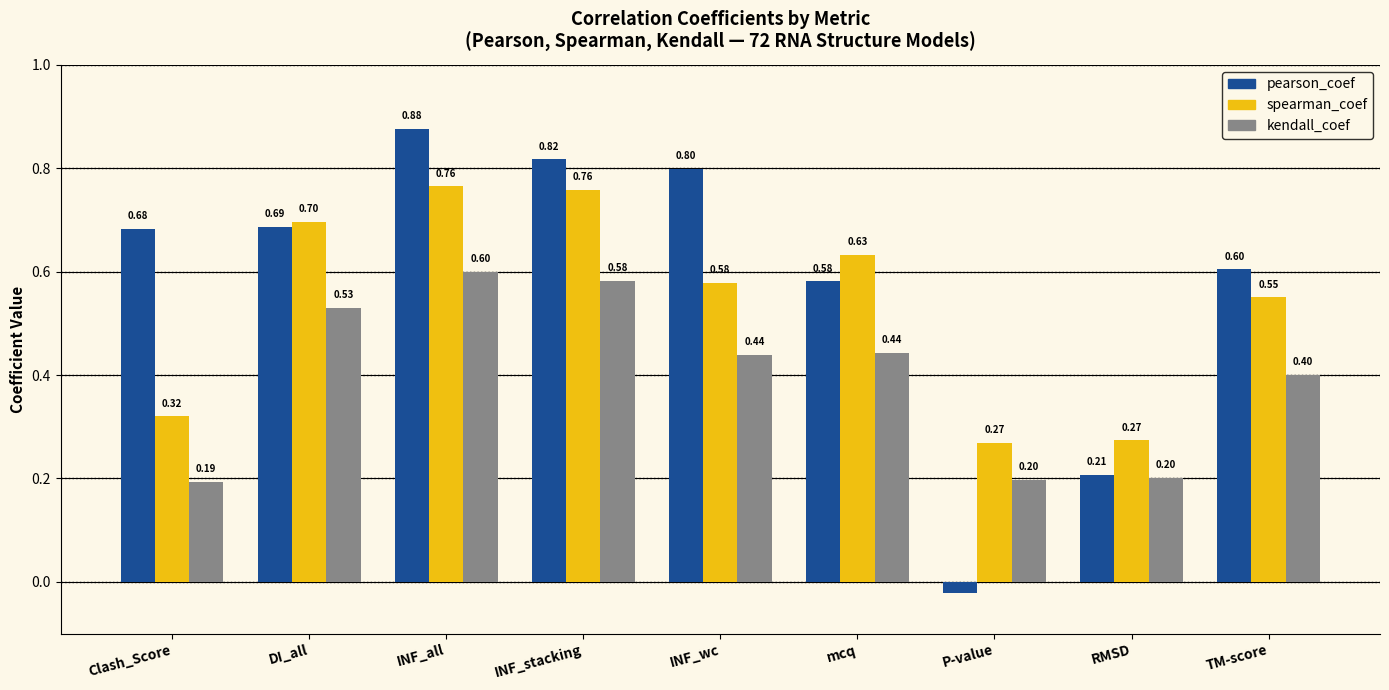

What is the lowest value of the kendall_coef series?

0.2